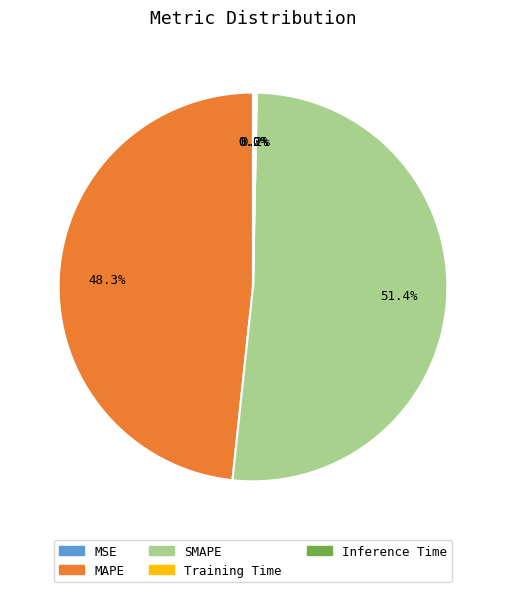

Does SMAPE account for over 50% of the chart?

Yes